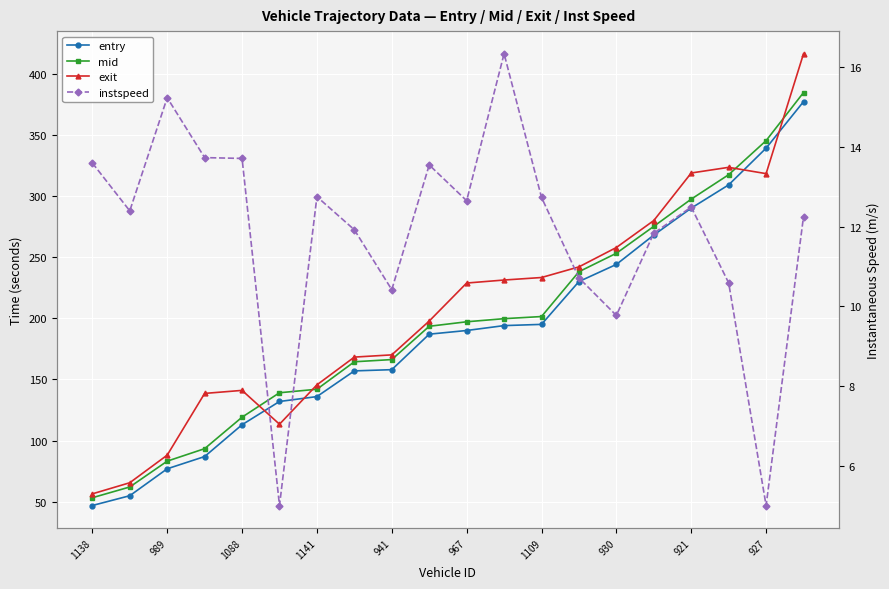

True or false: mid and entry intersect in this chart.

False